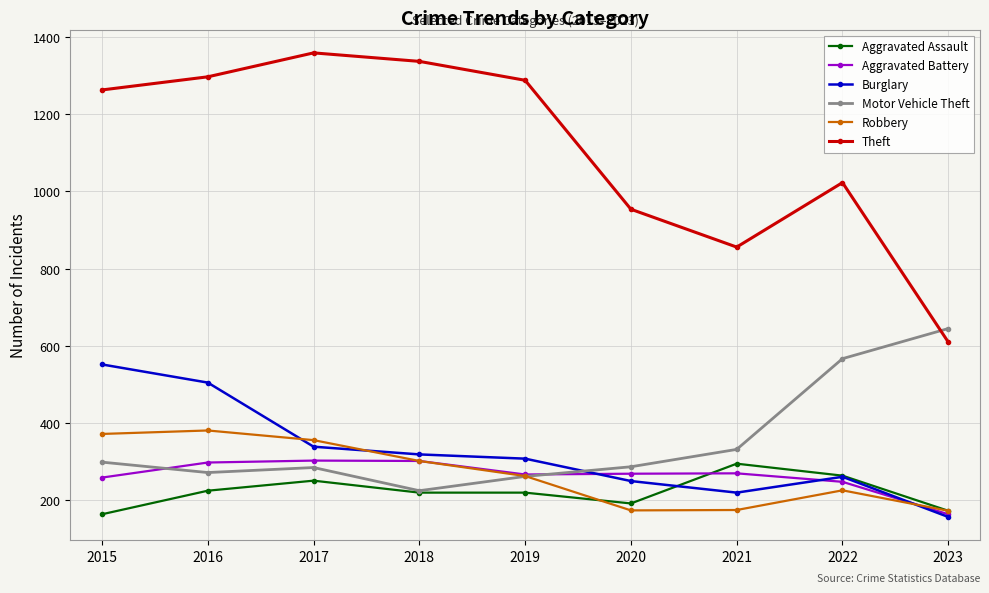

Read the Motor Vehicle Theft value at 2019.

262